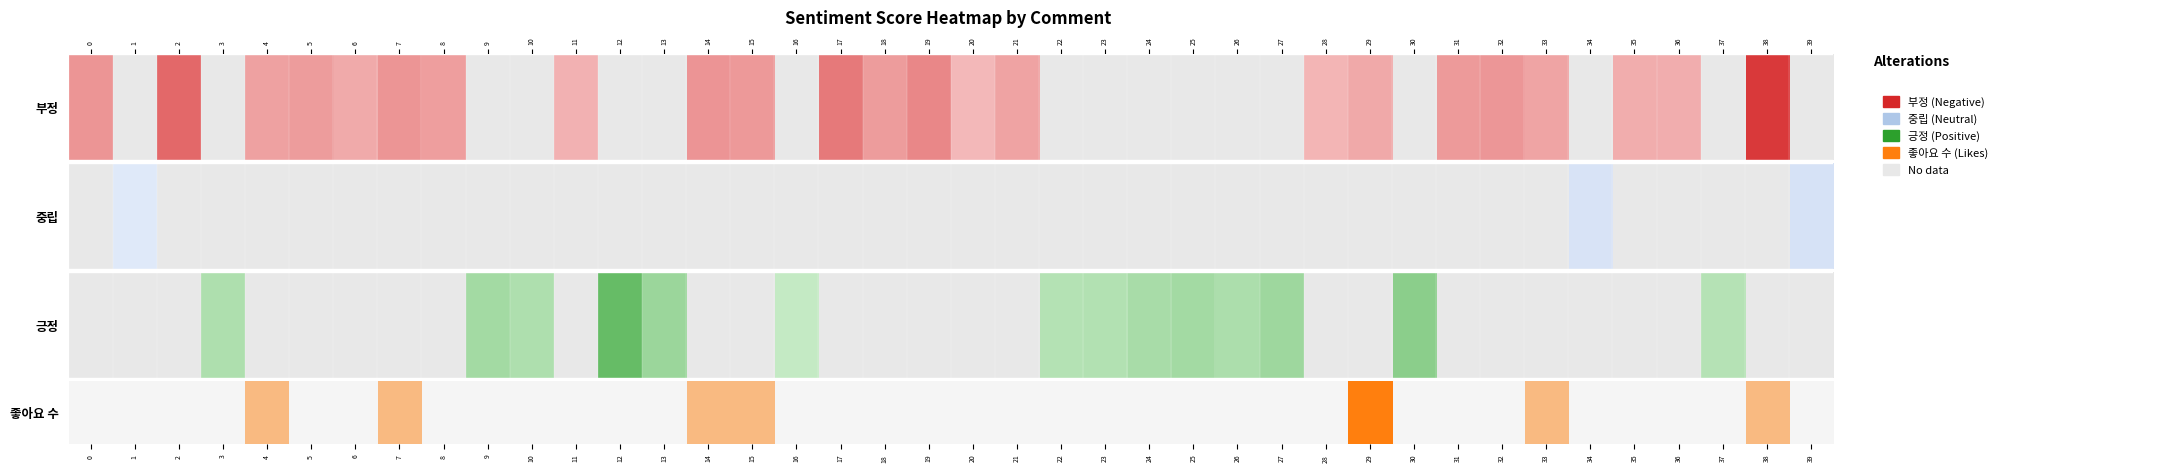

The chart shows a value of 0.0 at 23. True or false?

True